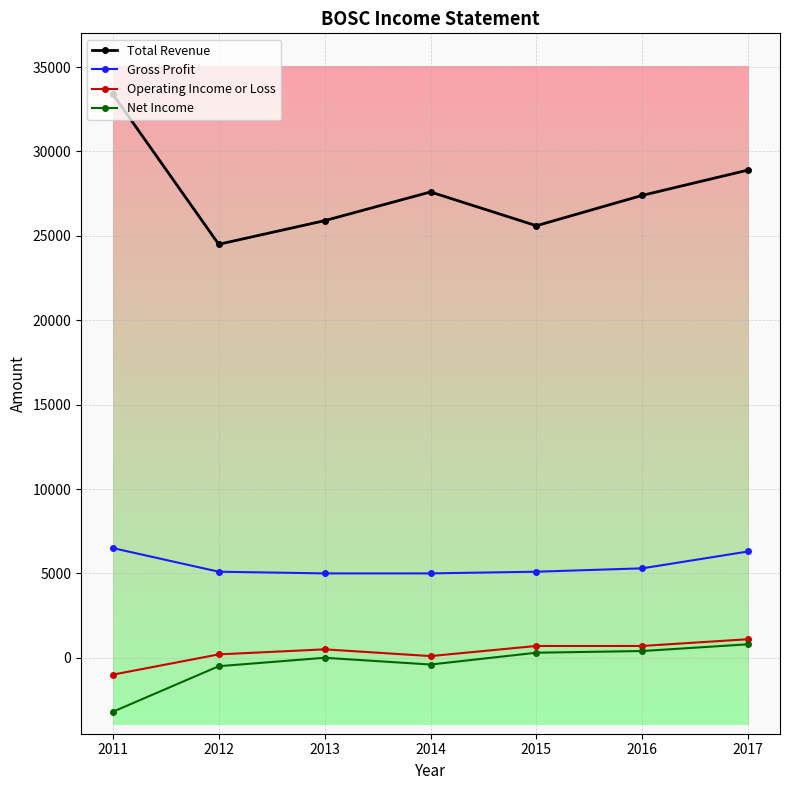

Is this an area chart (filled region under the line)?

No